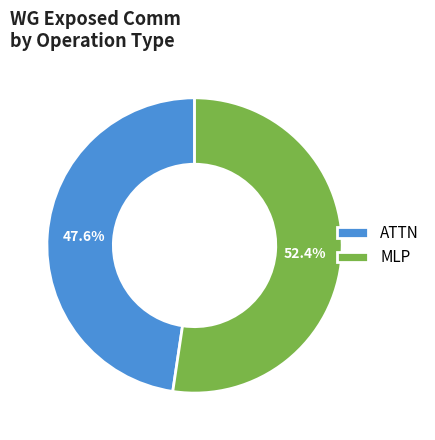

Is the sum of MLP and ATTN greater than half?

Yes